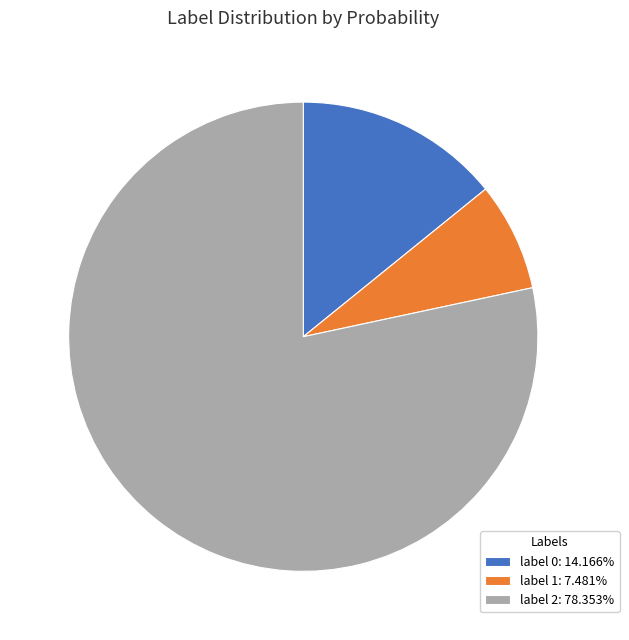

Do label 0: 14.166% and label 1: 7.481% together represent more than half of the pie?

No